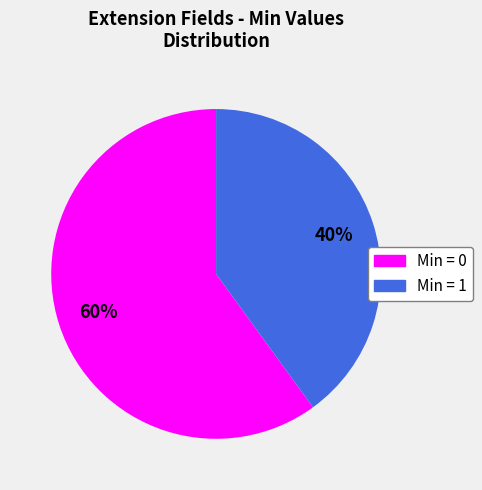

How many segments does this pie chart have?

2